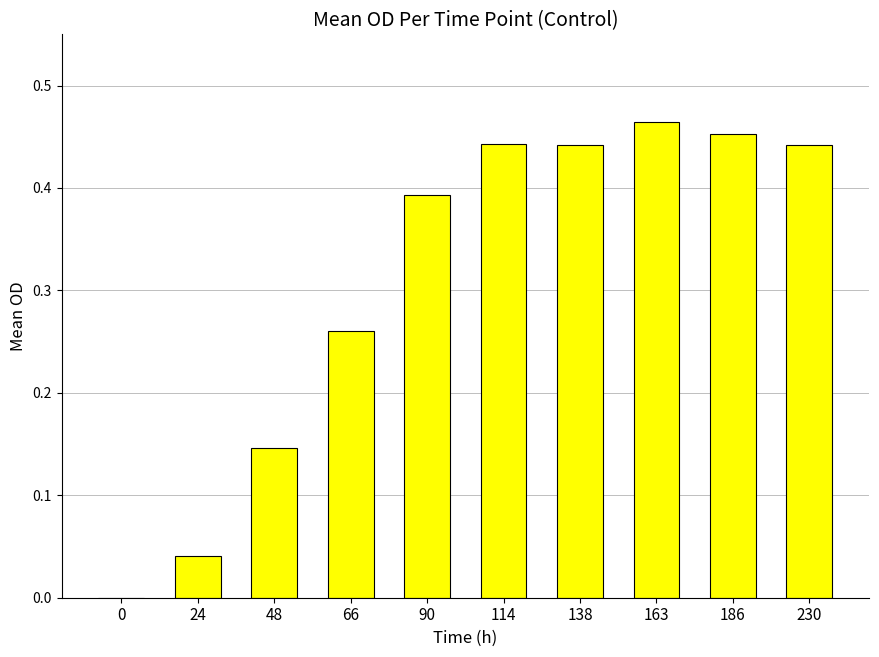

Which has a higher value, 230 or 48?

230